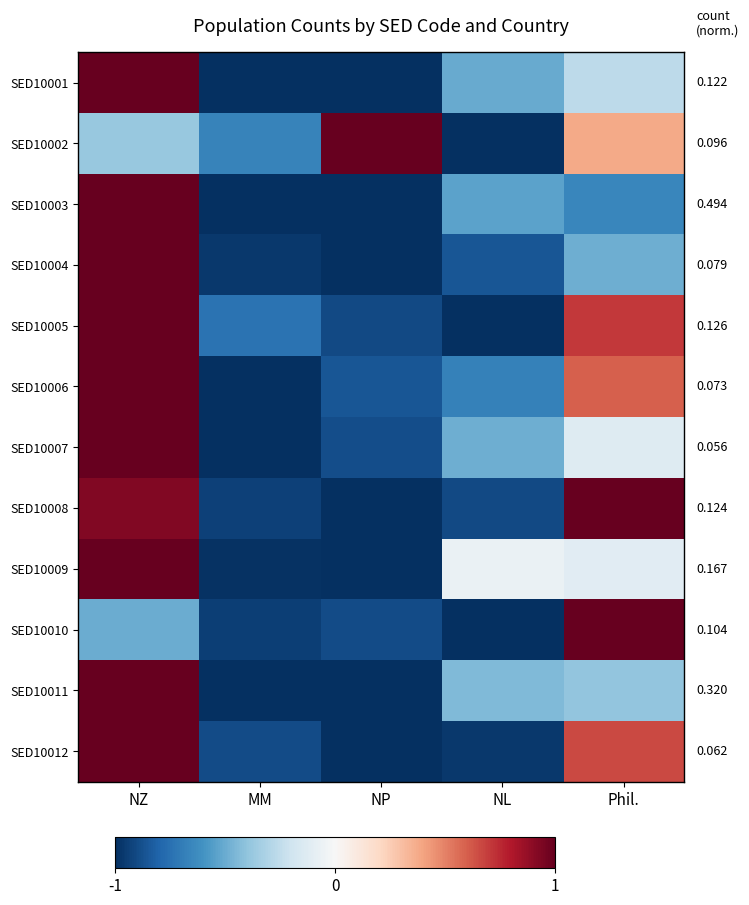

Which series has the widest spread of values?

SED10010